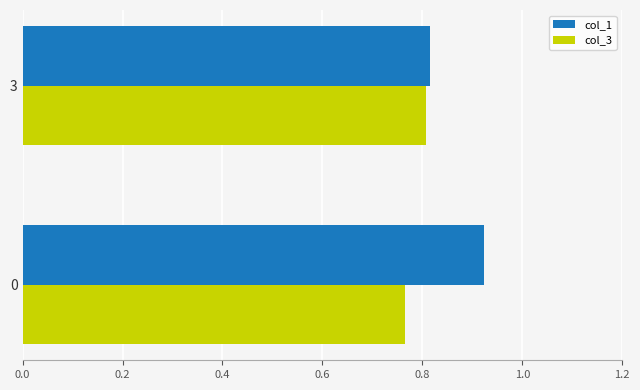

Which category has the highest value in the col_3 series?

3